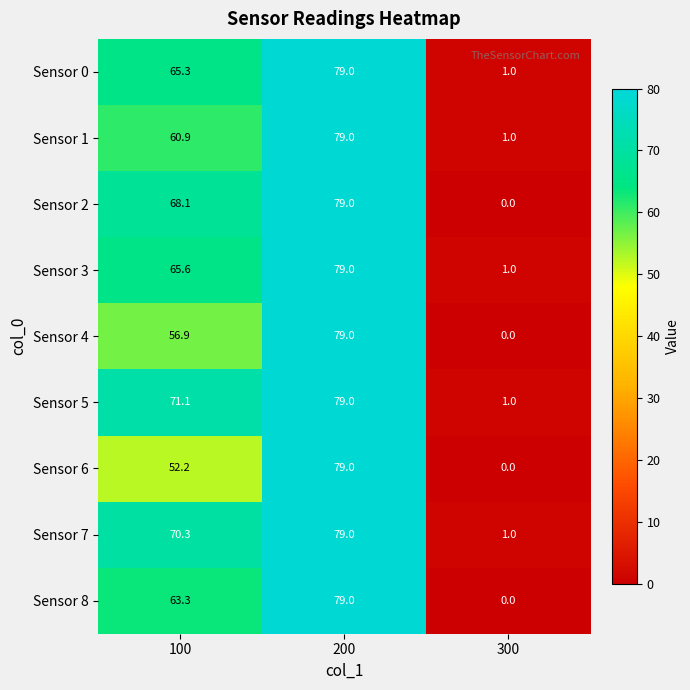

What is the greatest value displayed?

79.0